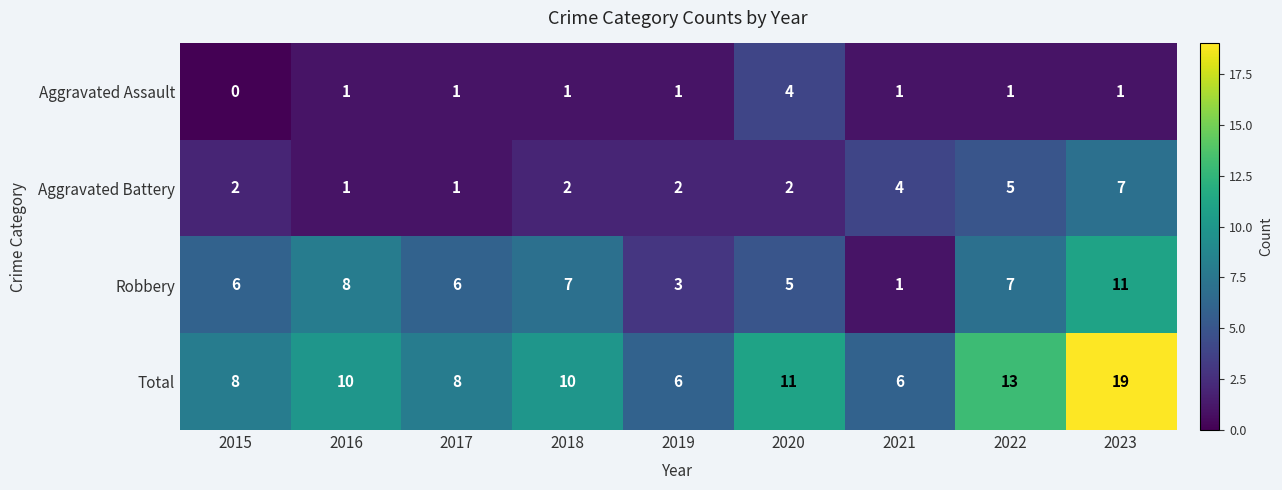

Rank the series by their average value, from lowest to highest.

Aggravated Assault, Aggravated Battery, Robbery, Total